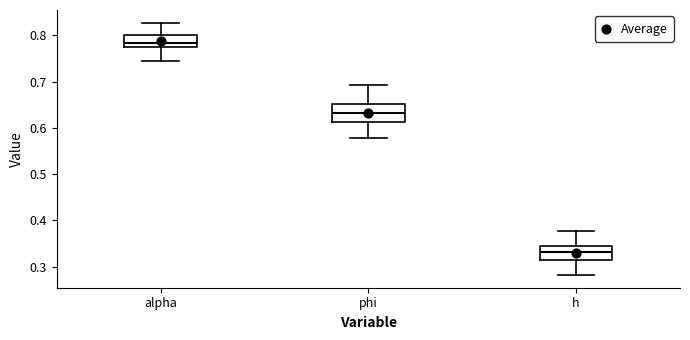

Which box has the lowest median line?

h